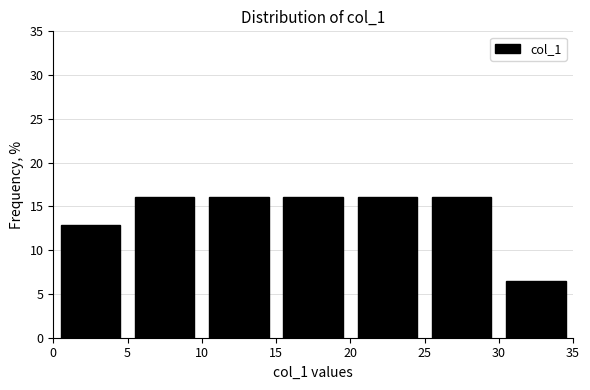

How tall is the bar that spans 15 to 20 on the x-axis? The values are not printed on the chart, so give them approximately, as read against the axis.

16.0